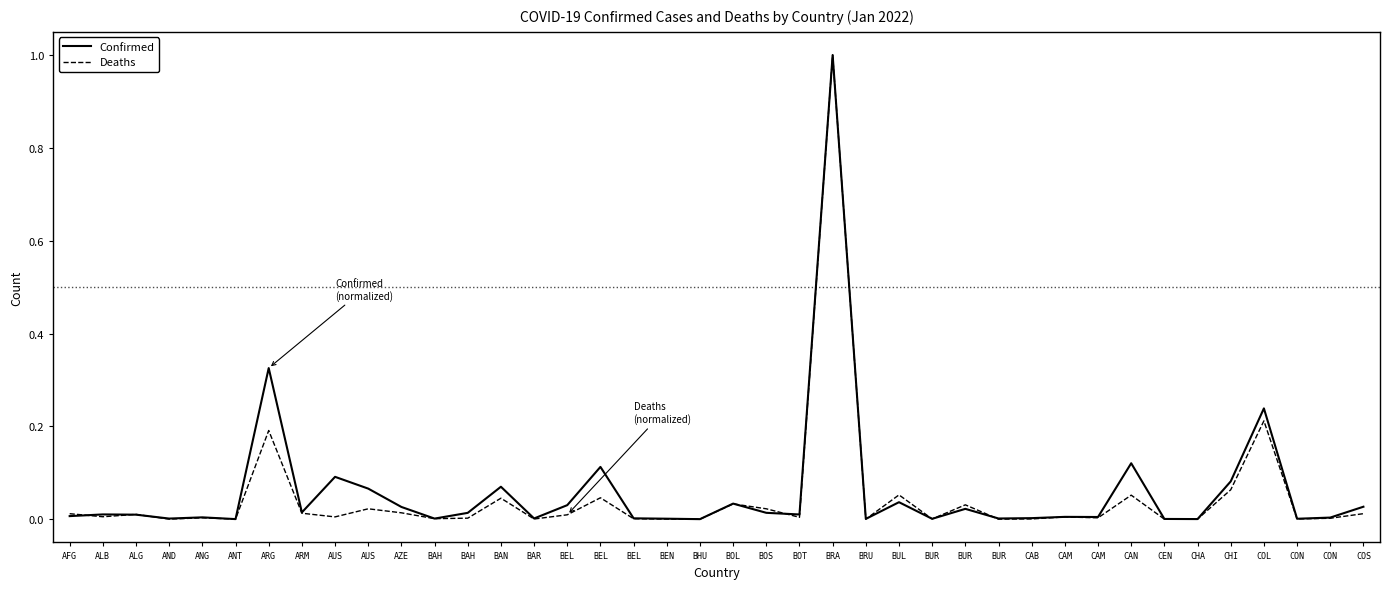

Reading left to right, list all the values displayed in this chart.

Confirmed: 0.0	0.0	0.0	0.0	0.0	0.0	0.3	0.0	0.1	0.1	0.0	0.0	0.0	0.1	0.0	0.0	0.1	0.0	0.0	0.0	0.0	0.0	0.0	1.0	0.0	0.0	0.0	0.0	0.0	0.0	0.0	0.0	0.1	0.0	0.0	0.1	0.2	0.0	0.0	0.0
Deaths: 0.0	0.0	0.0	0.0	0.0	0.0	0.2	0.0	0.0	0.0	0.0	0.0	0.0	0.0	0.0	0.0	0.0	0.0	0.0	0.0	0.0	0.0	0.0	1.0	0.0	0.1	0.0	0.0	0.0	0.0	0.0	0.0	0.1	0.0	0.0	0.1	0.2	0.0	0.0	0.0